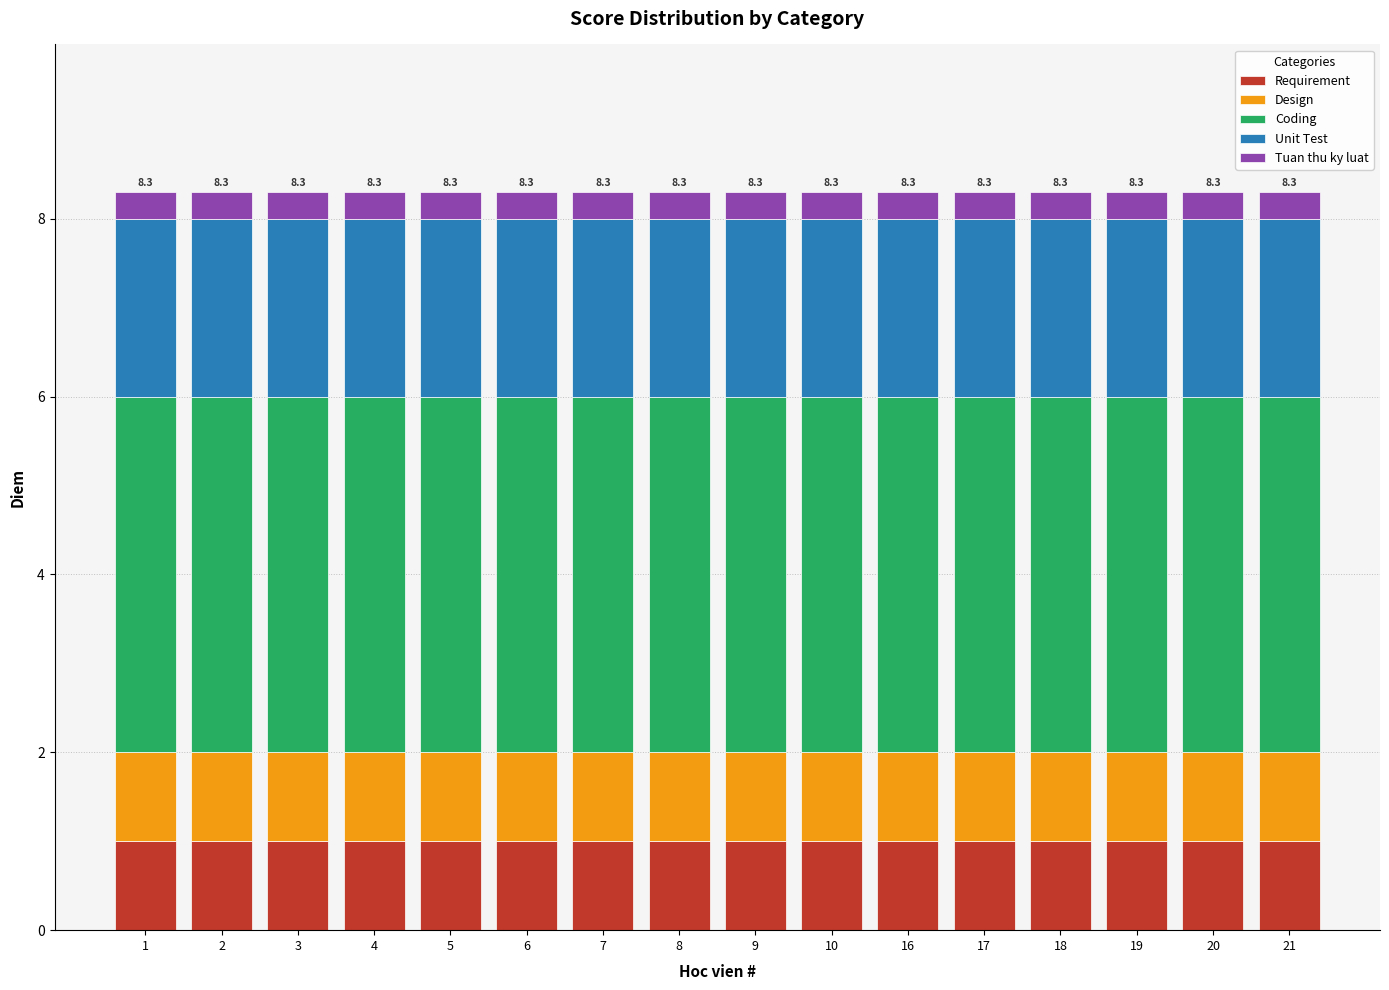

What is the total value across all series at 20?

8.3